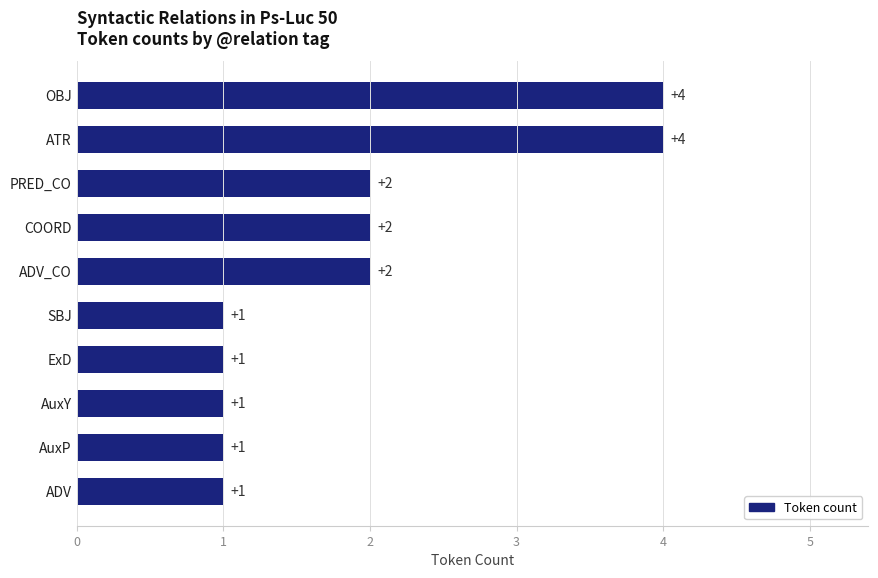

How many data points are less than 2?

5